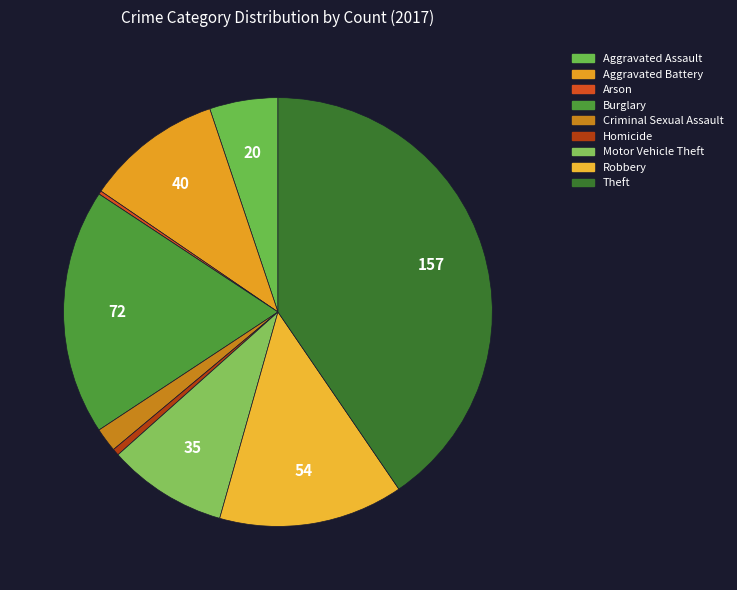

Which category has the biggest portion of the pie?

Theft